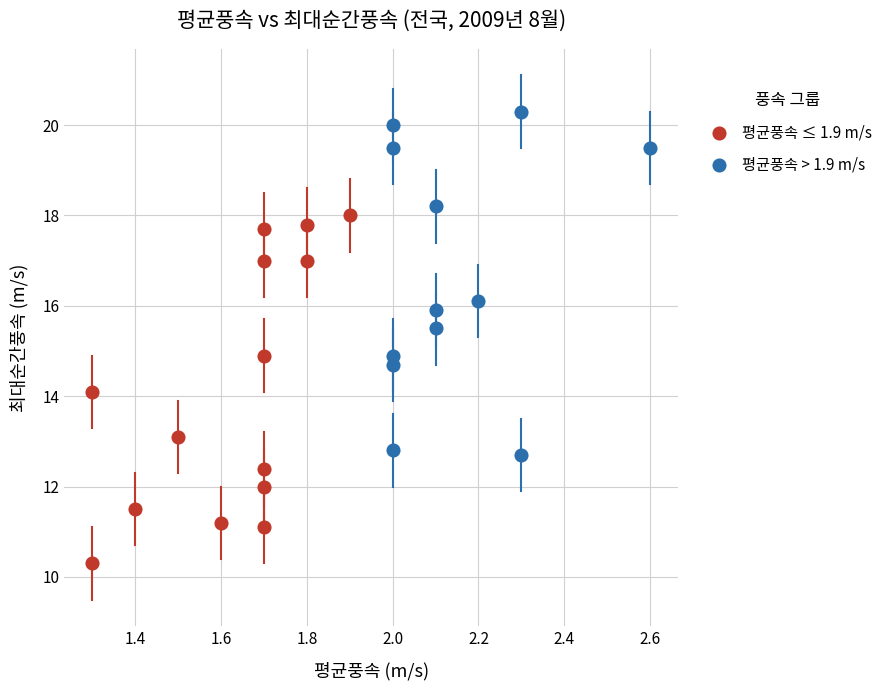

Which series reaches the maximum Y coordinate?

평균풍속 > 1.9 m/s